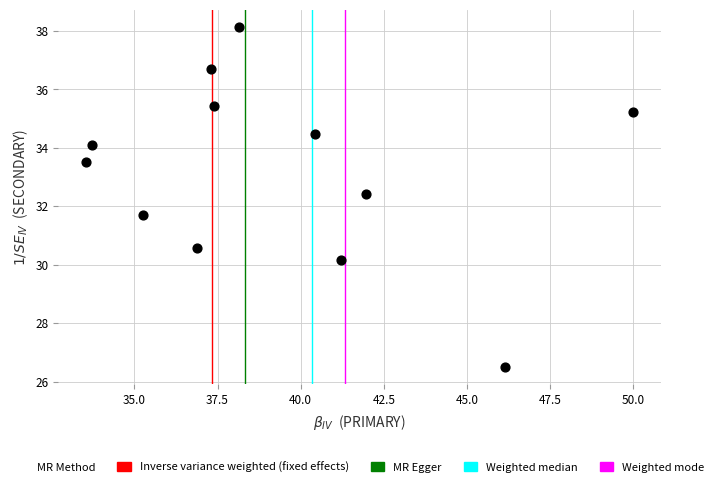

What is the range of Y values (max minus min)?

11.6